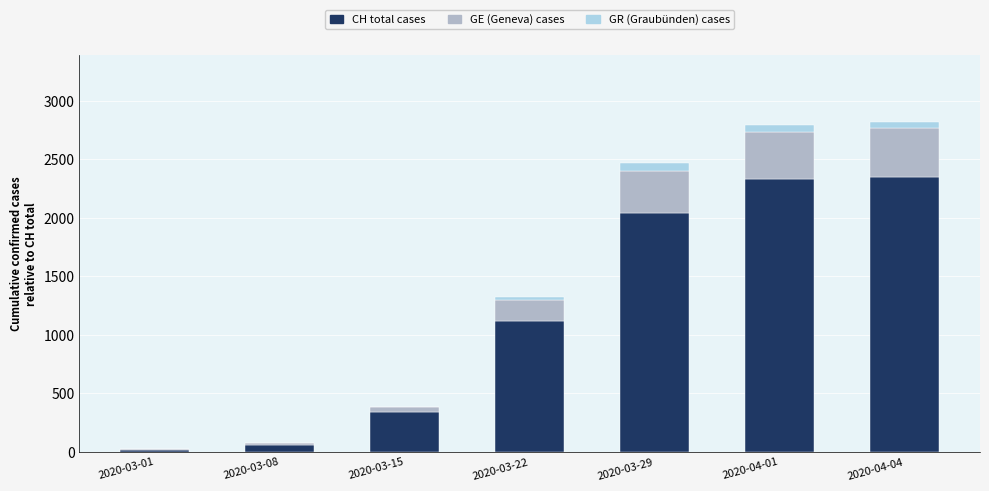

How many distinct data groups are displayed?

3